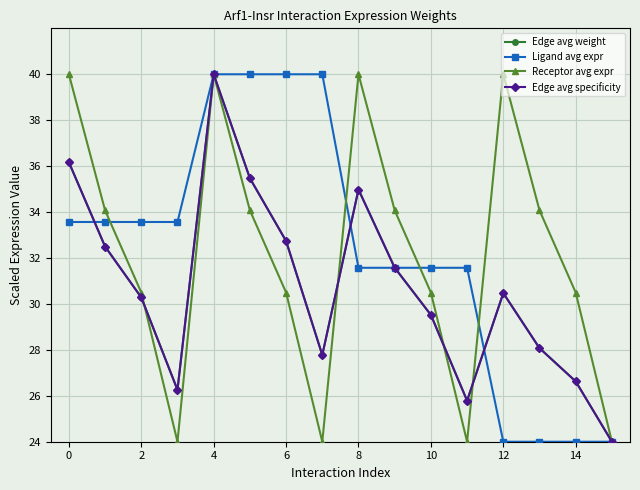

Does the chart have visible grid lines?

Yes